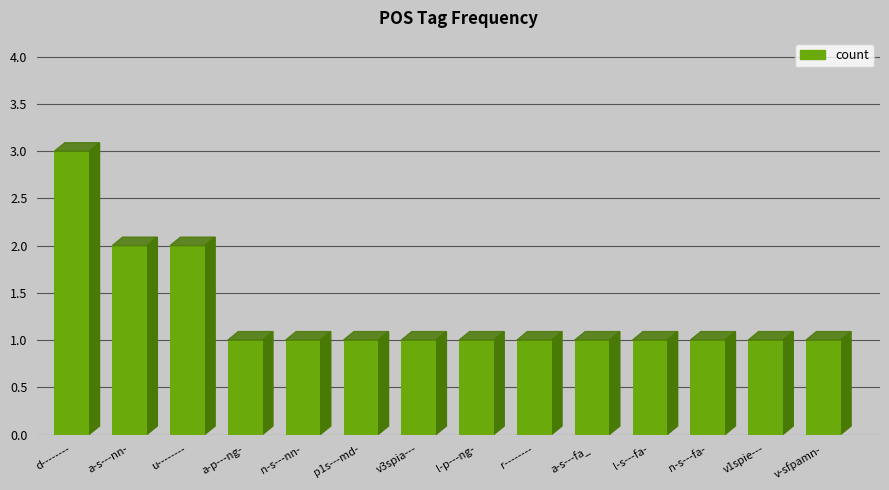

True or false: the data shows 1 at v3spia---.

True